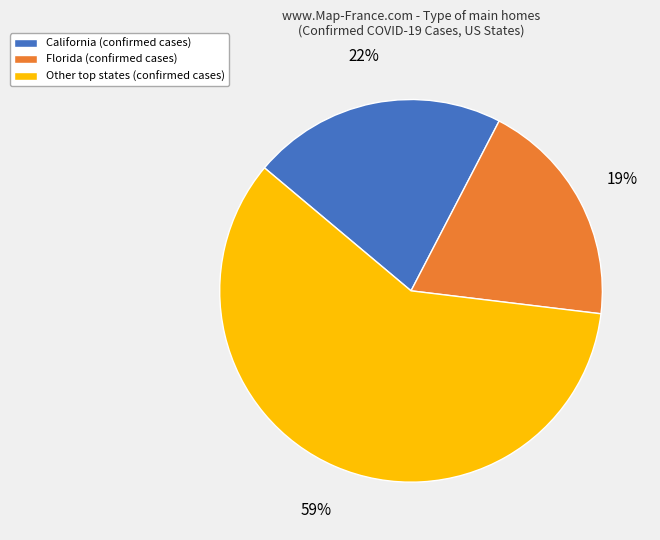

How many segments does this pie chart have?

3